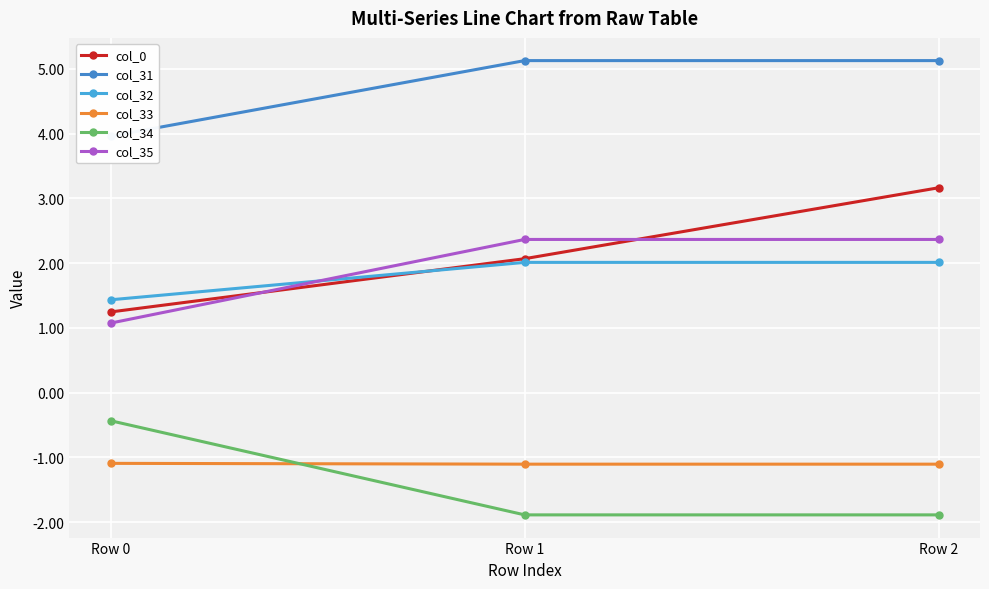

What value does the col_0 series have at Row 1?

2.1